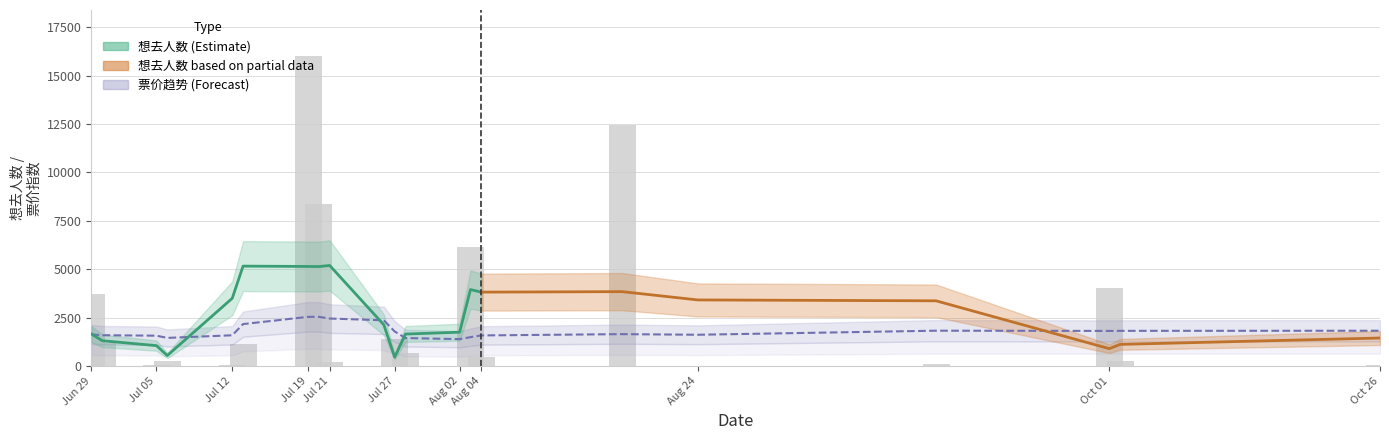

How many data points in 想去人数 are above 257?

18